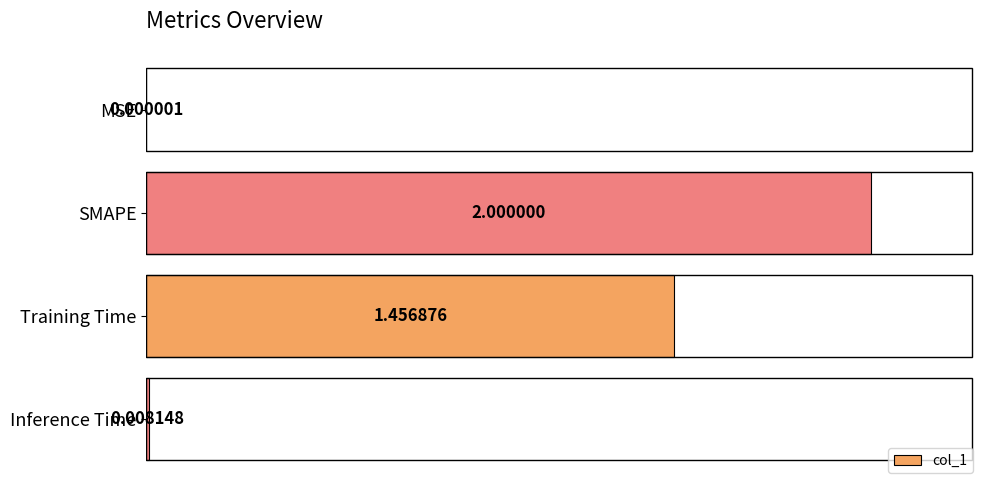

Which category has the highest value across all series?

SMAPE